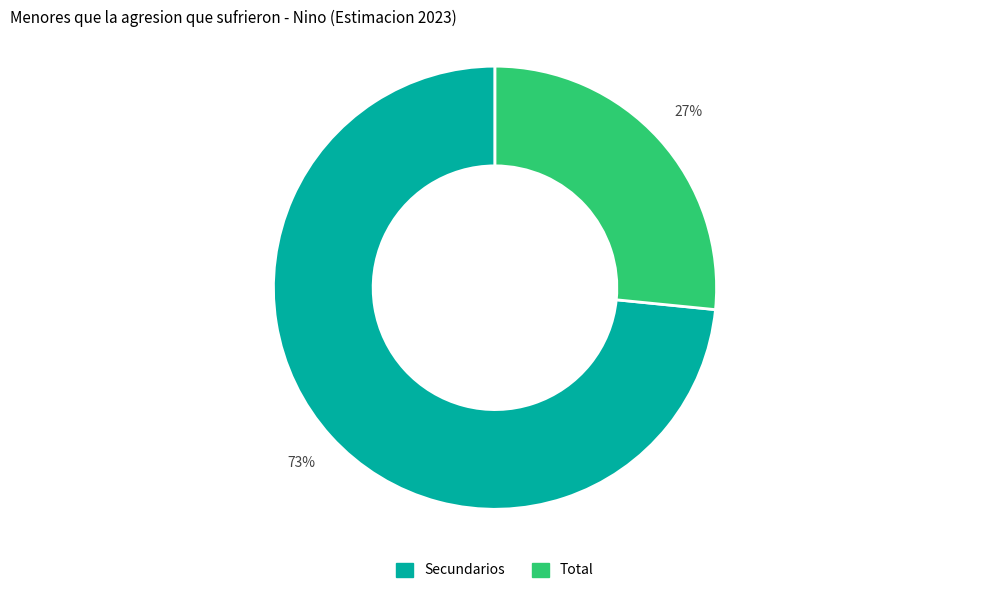

Does any single category account for the majority?

Yes